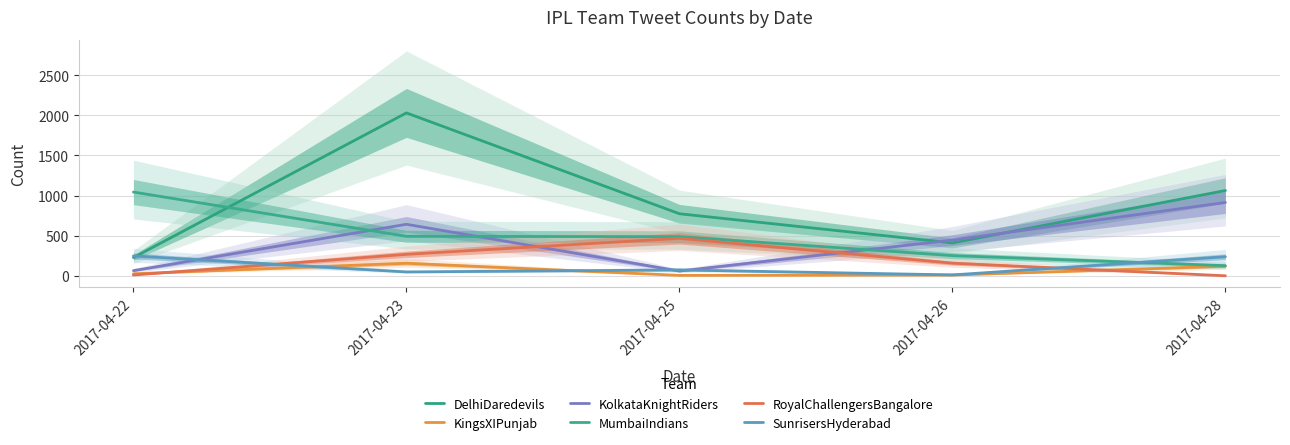

What is the difference between the maximum and minimum values in the MumbaiIndians series?

916